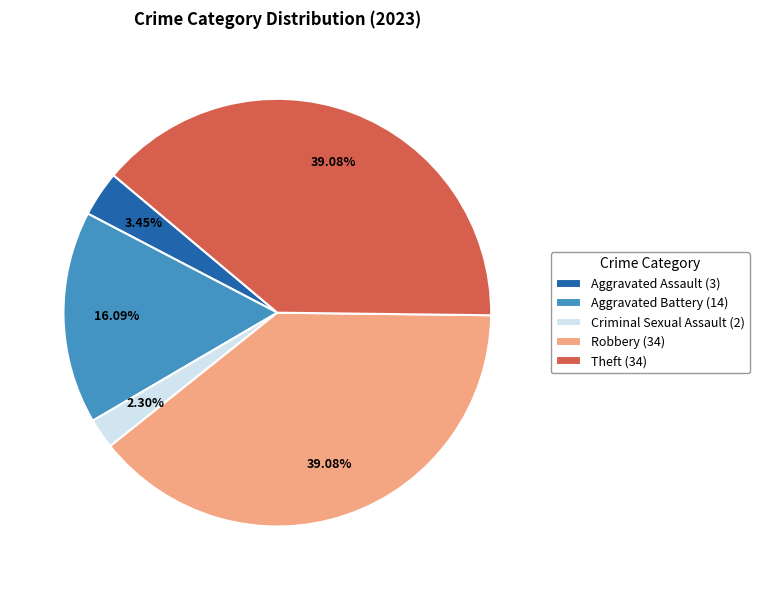

What is the ratio of the value at Robbery (34) to the value at Criminal Sexual Assault (2)?

17.0